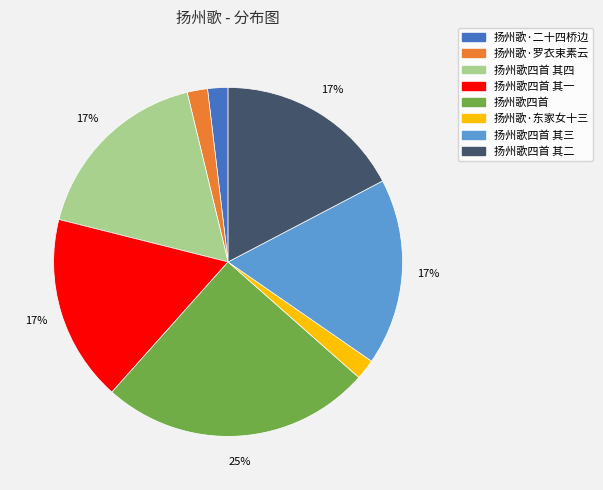

Is there a majority slice in this chart?

No